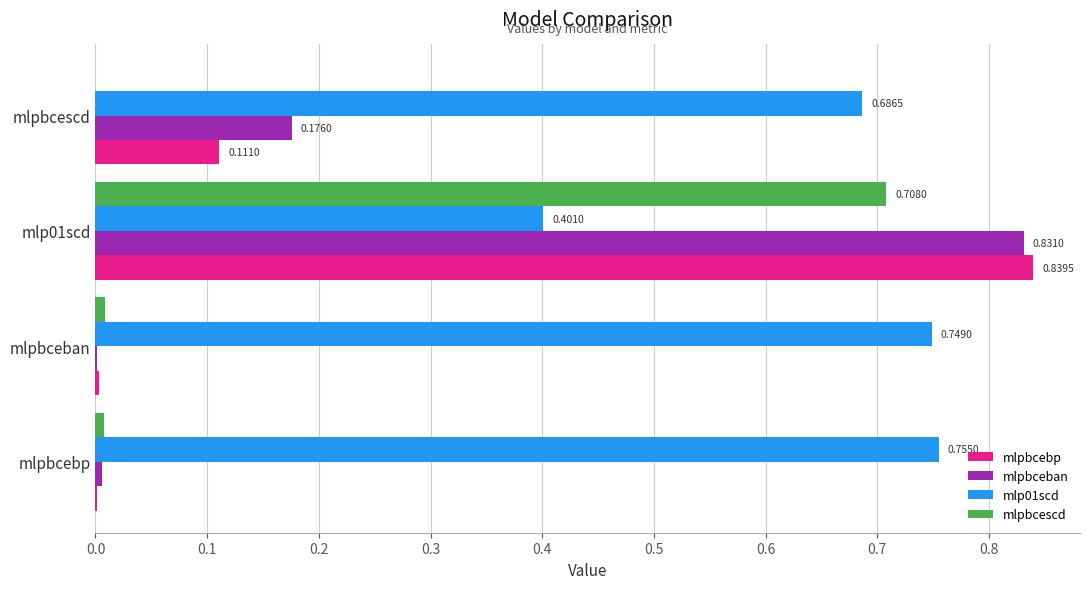

Which series has the largest total across all categories?

mlp01scd